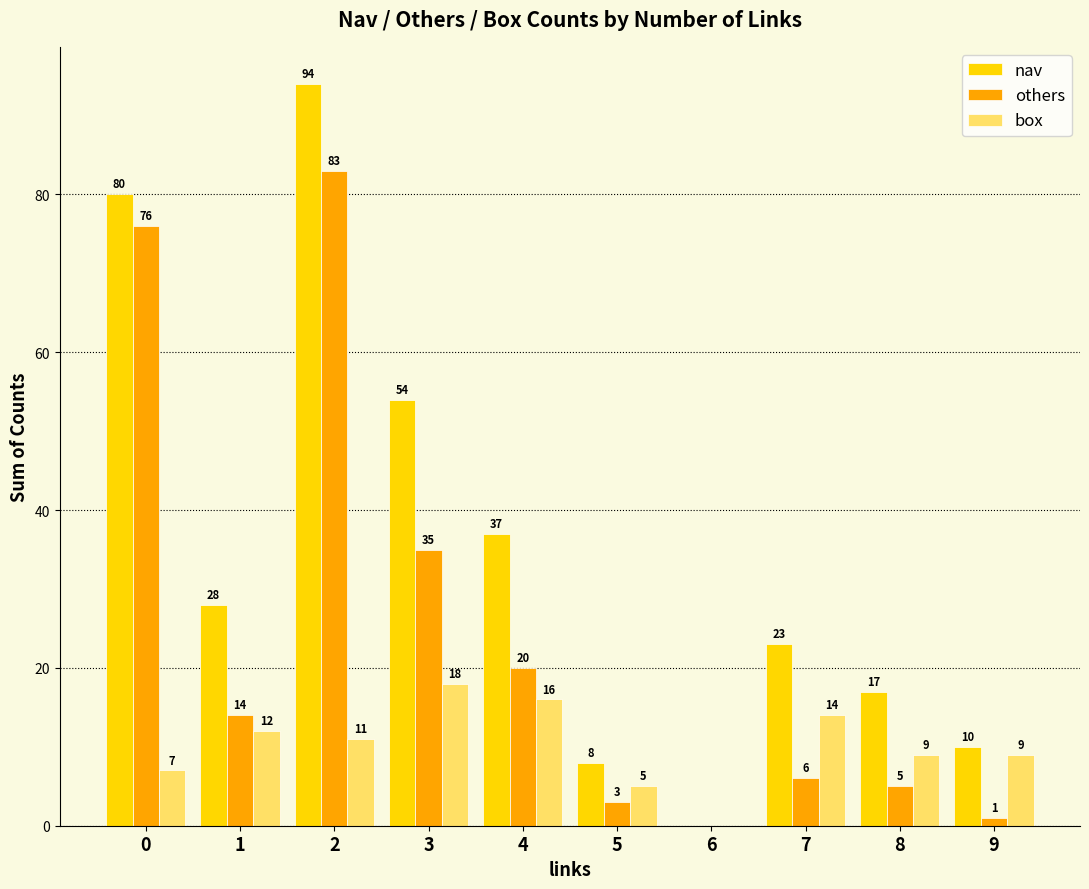

Which series has the largest range (max minus min)?

nav